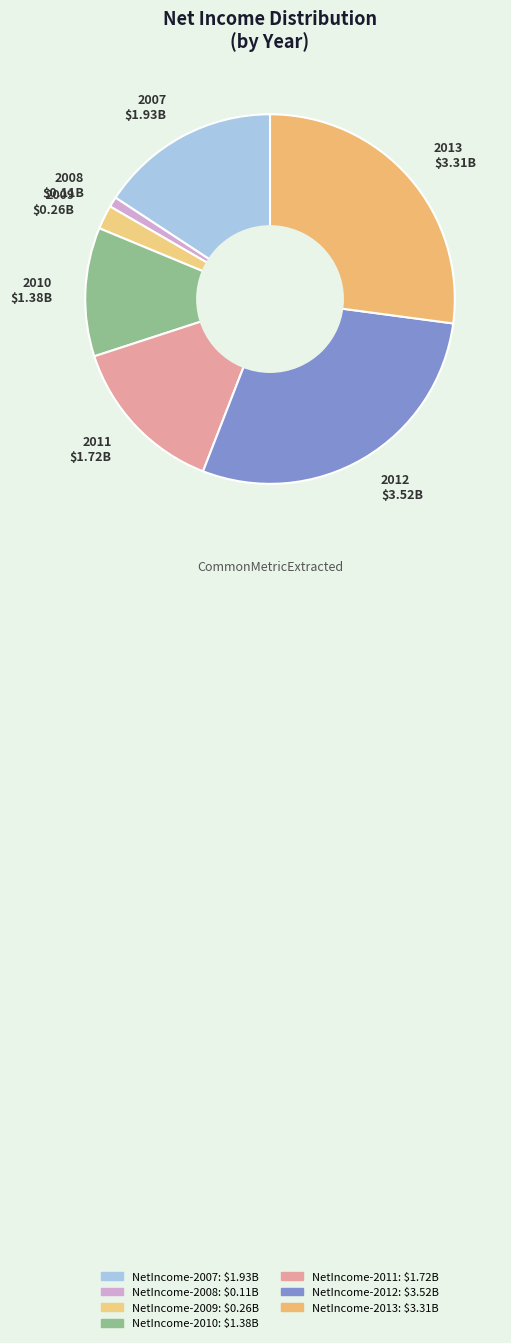

True or false: 2009 $0.26B accounts for 2% of the total.

True